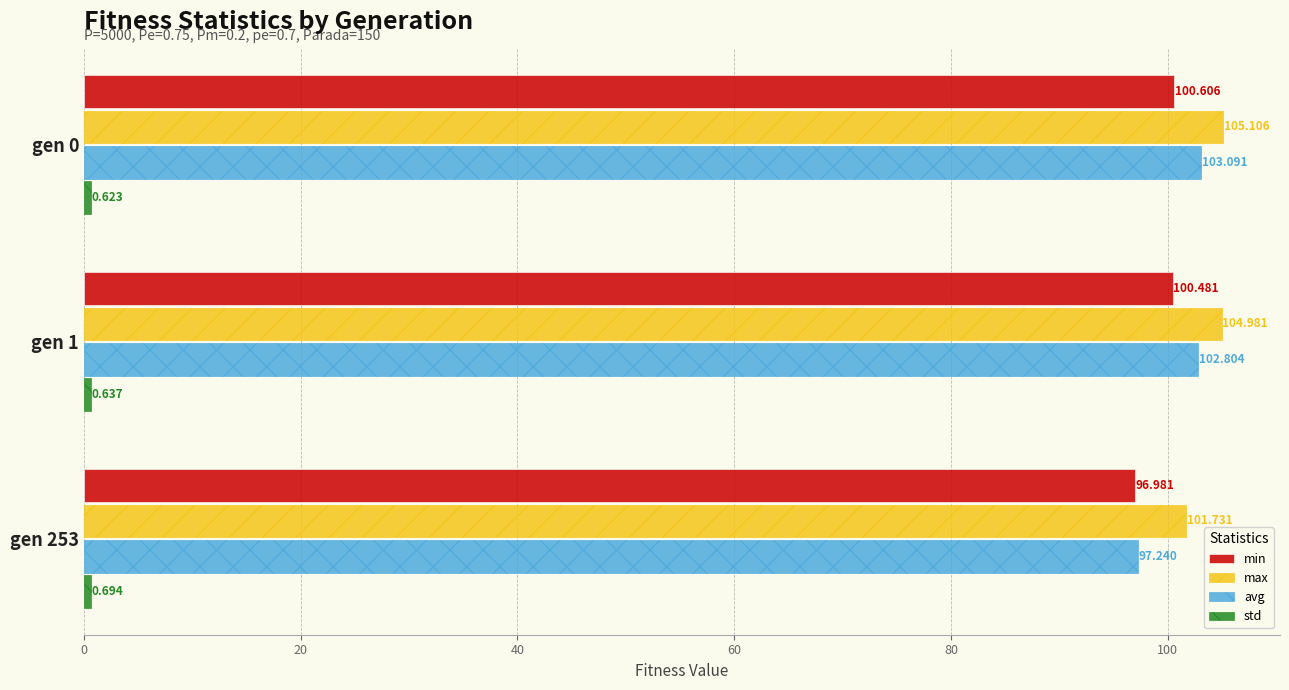

Is the value of avg at gen 253 greater than the value of min at gen 1?

No